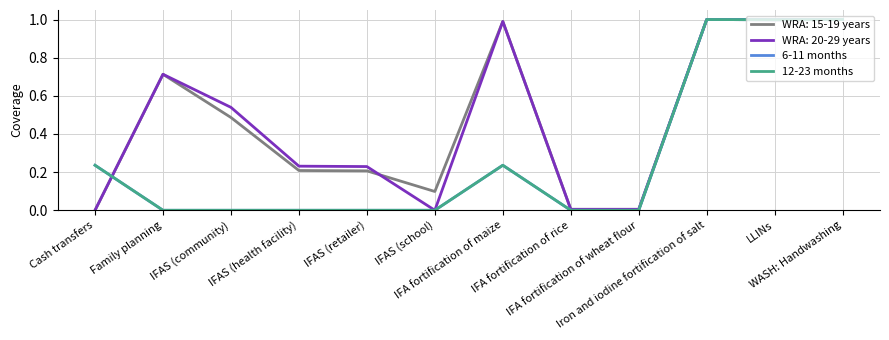

Does the chart have visible grid lines?

Yes